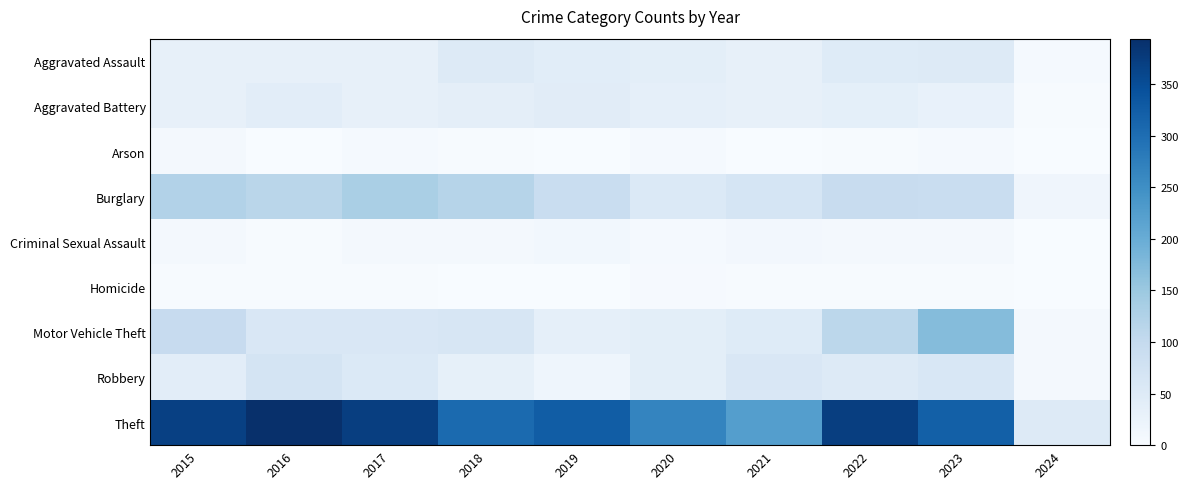

What is the spread (max minus min) of values at 2024?

51